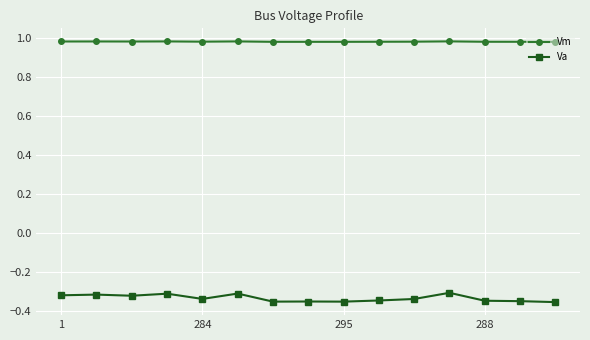

True or false: Vm and Va intersect in this chart.

False